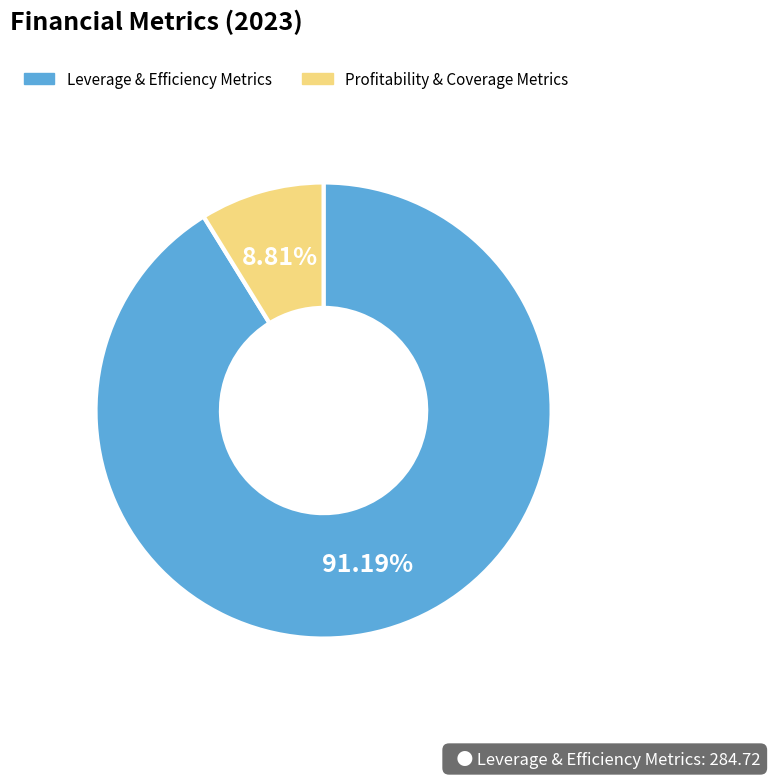

Rank the categories by value from lowest to highest.

Profitability & Coverage Metrics, Leverage & Efficiency Metrics